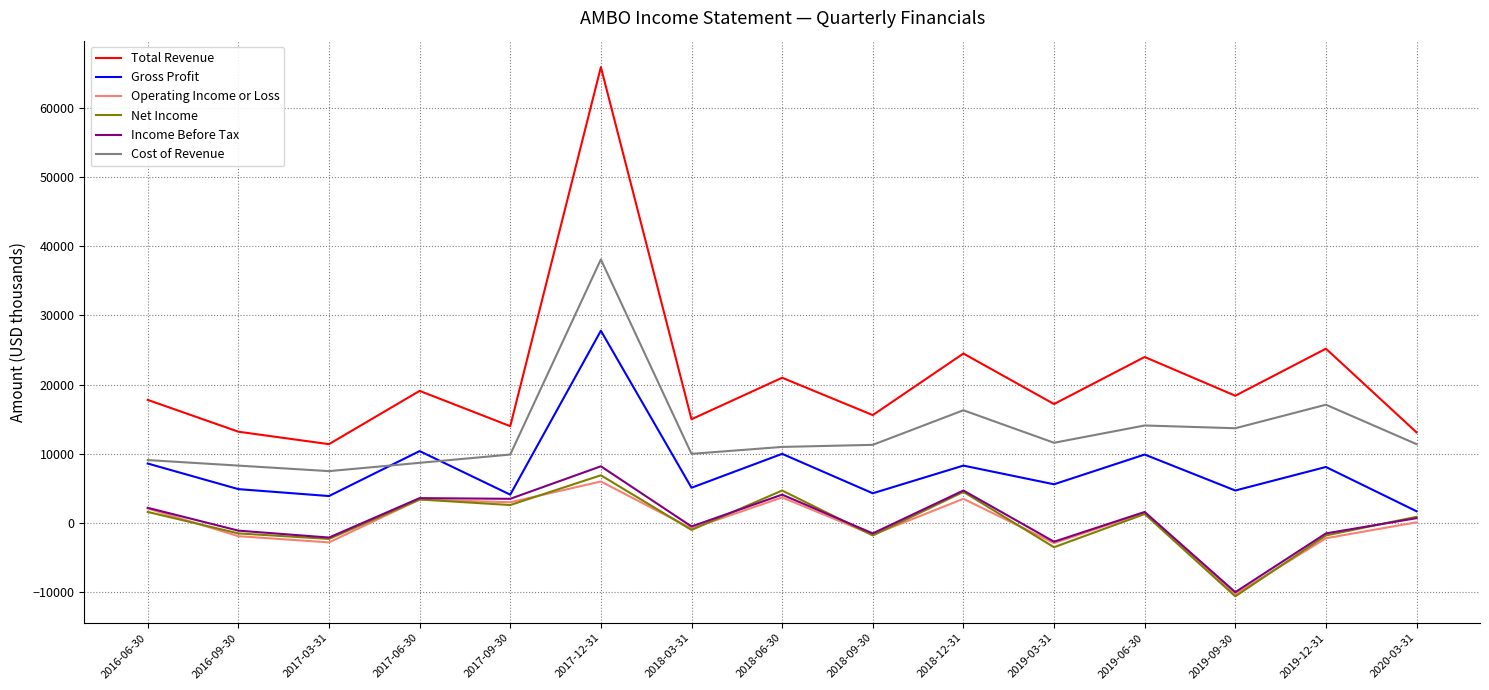

At which category does Total Revenue reach its first local valley?

2017-03-31